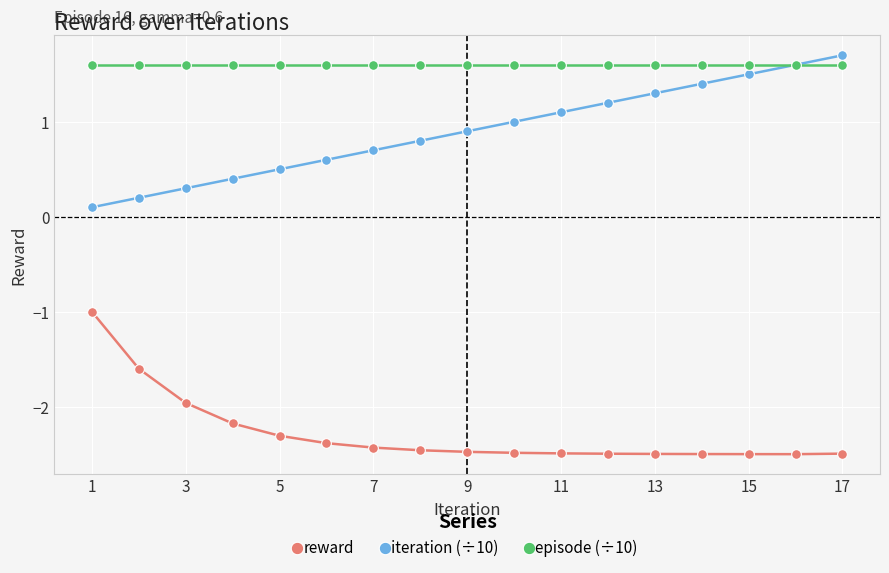

What is the value of the iteration (÷10) point at the 7th from the left?

0.7